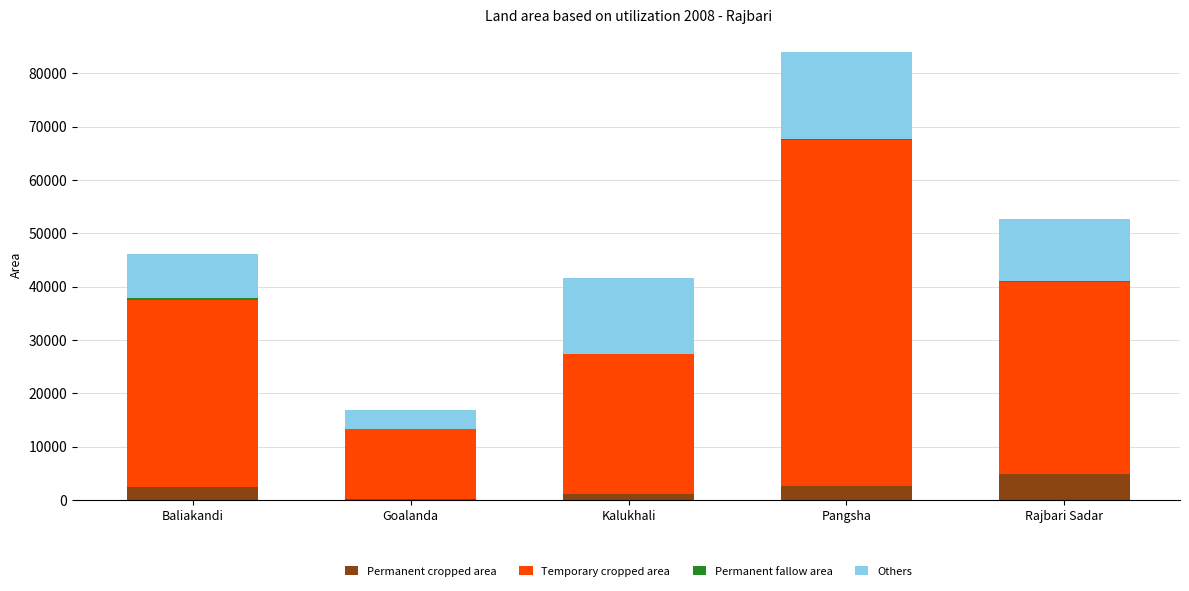

At which category is the sum across all series the highest?

Pangsha